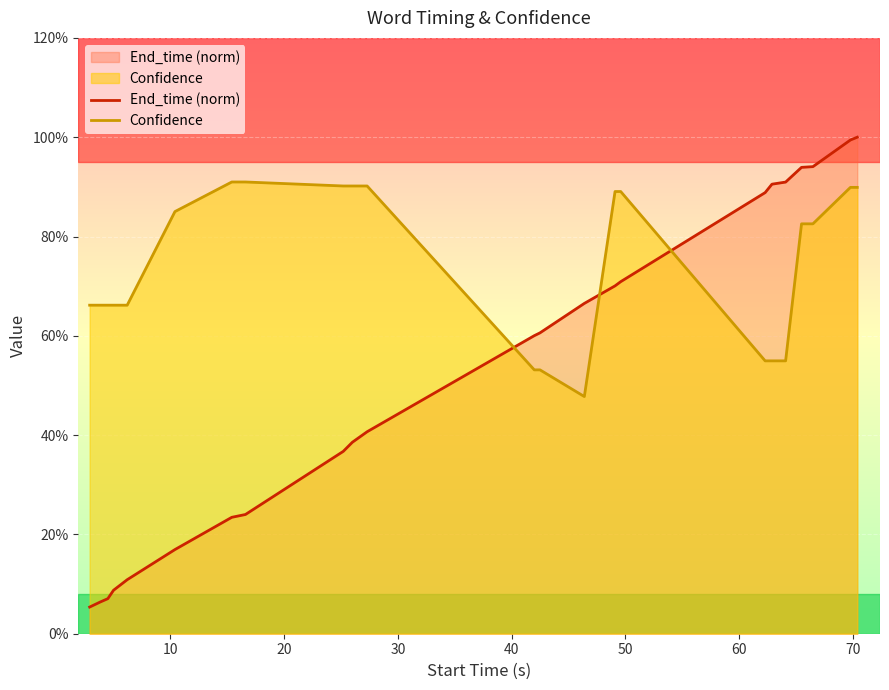

How many lines are shown in the chart?

2